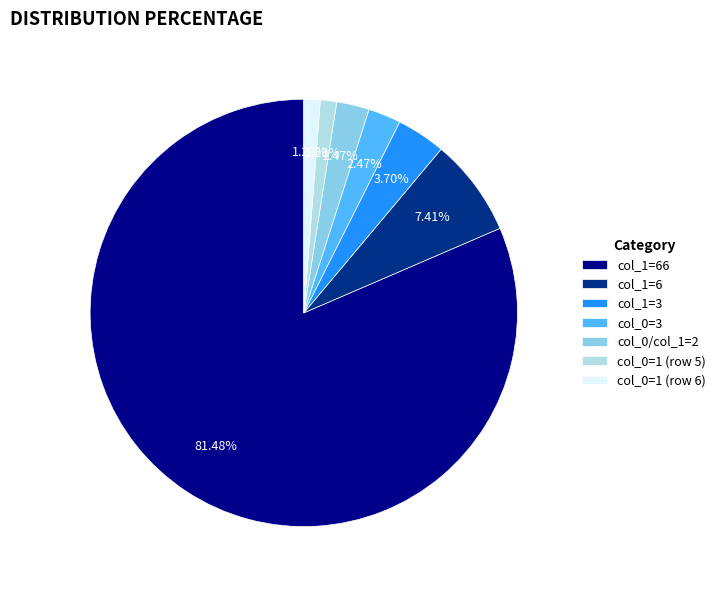

How many slices are in this pie chart?

7